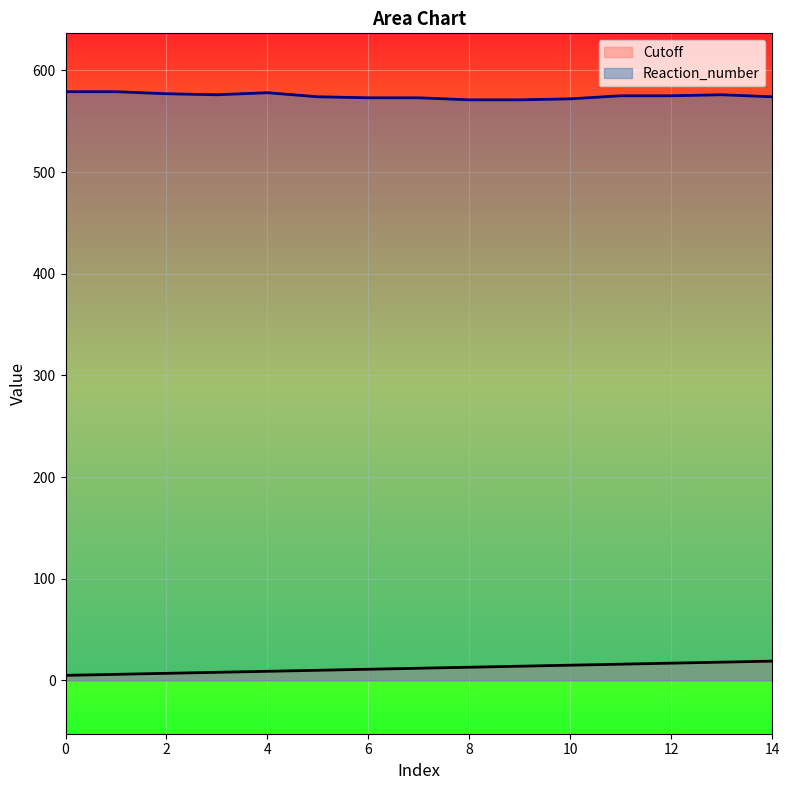

What is the value of the Cutoff point at the 1st from the left?

5